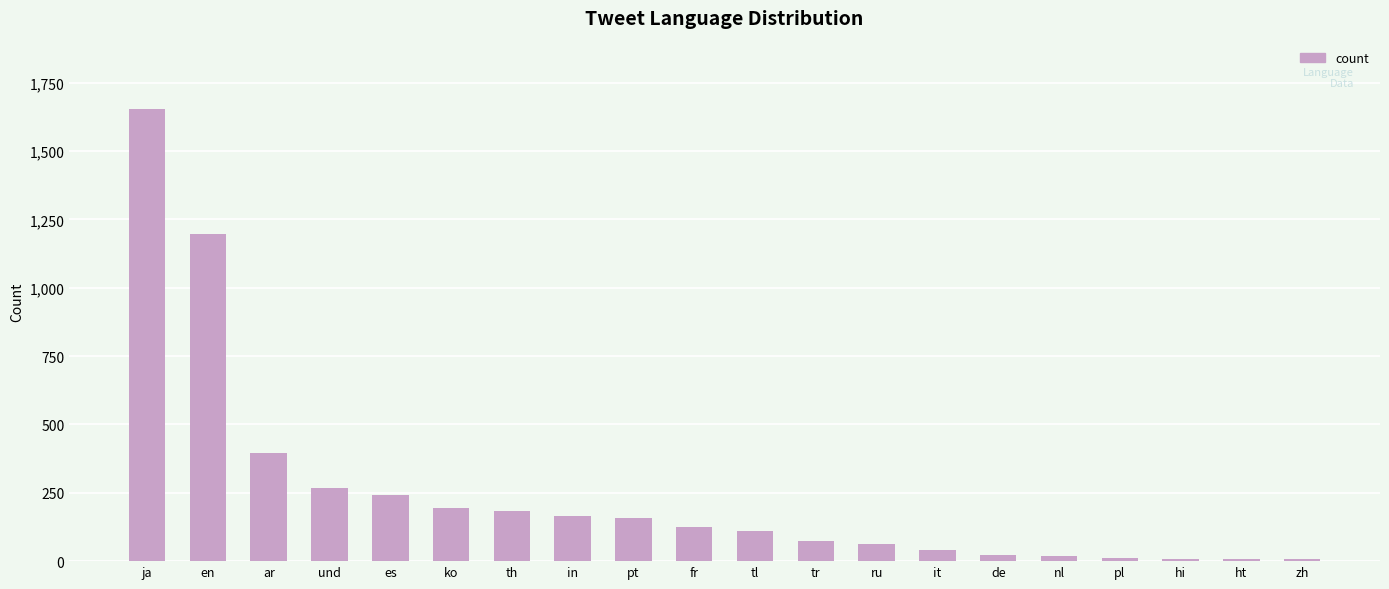

What is the label of the 4th bar from the right?

pl